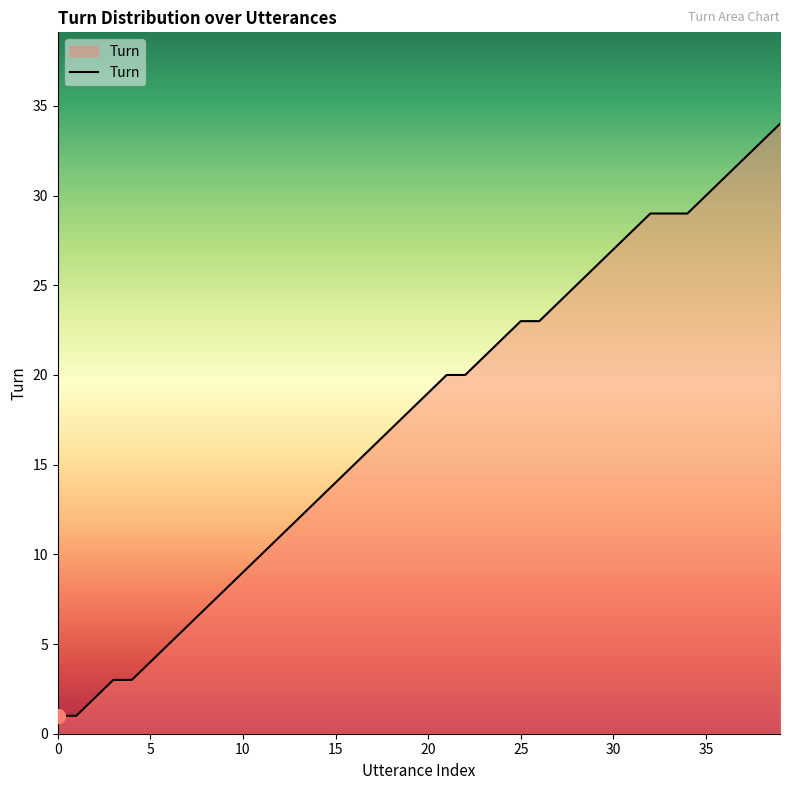

What is the maximum value shown in the chart?

34